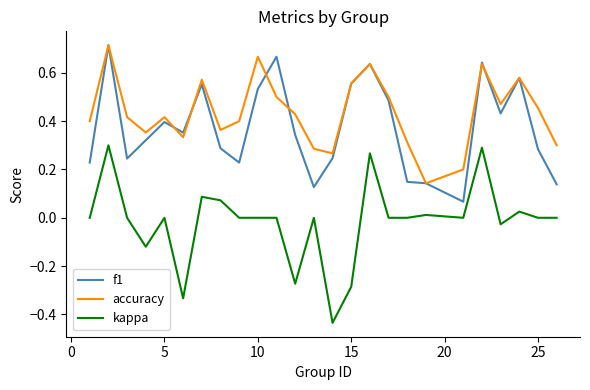

Which series has the widest spread of values?

kappa